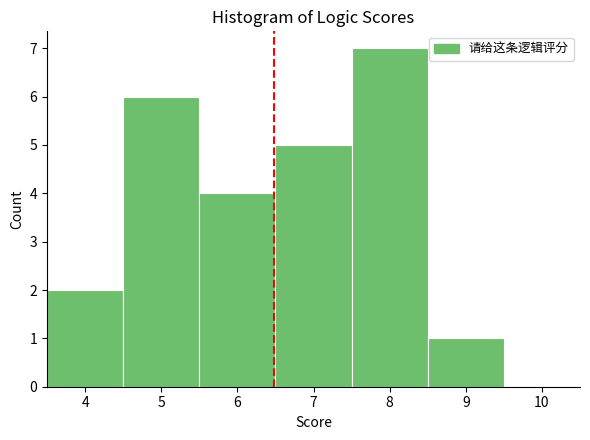

Reading left to right, transcribe this chart: for each bar, give the range it covers on the x-axis and its height. The values are not printed on the chart, so give them approximately, as read against the axis.

3.5 to 4.5: 2
4.5 to 5.5: 6
5.5 to 6.5: 4
6.5 to 7.5: 5
7.5 to 8.5: 7
8.5 to 9.5: 1